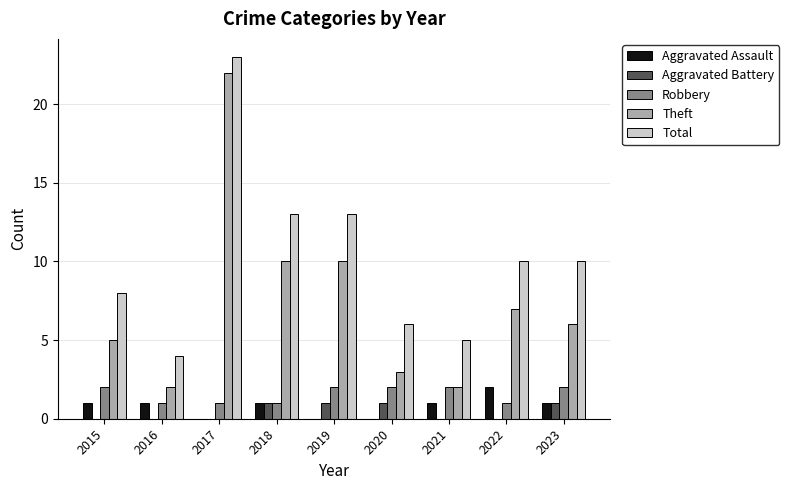

Is the value of Total at 2016 greater than the value of Aggravated Assault at 2017?

Yes